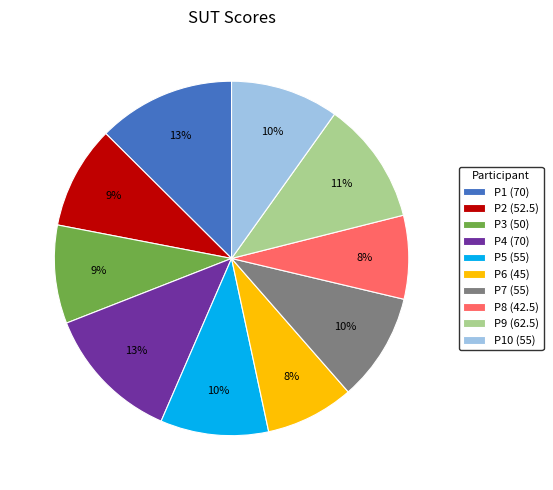

How many slices are in this pie chart?

10